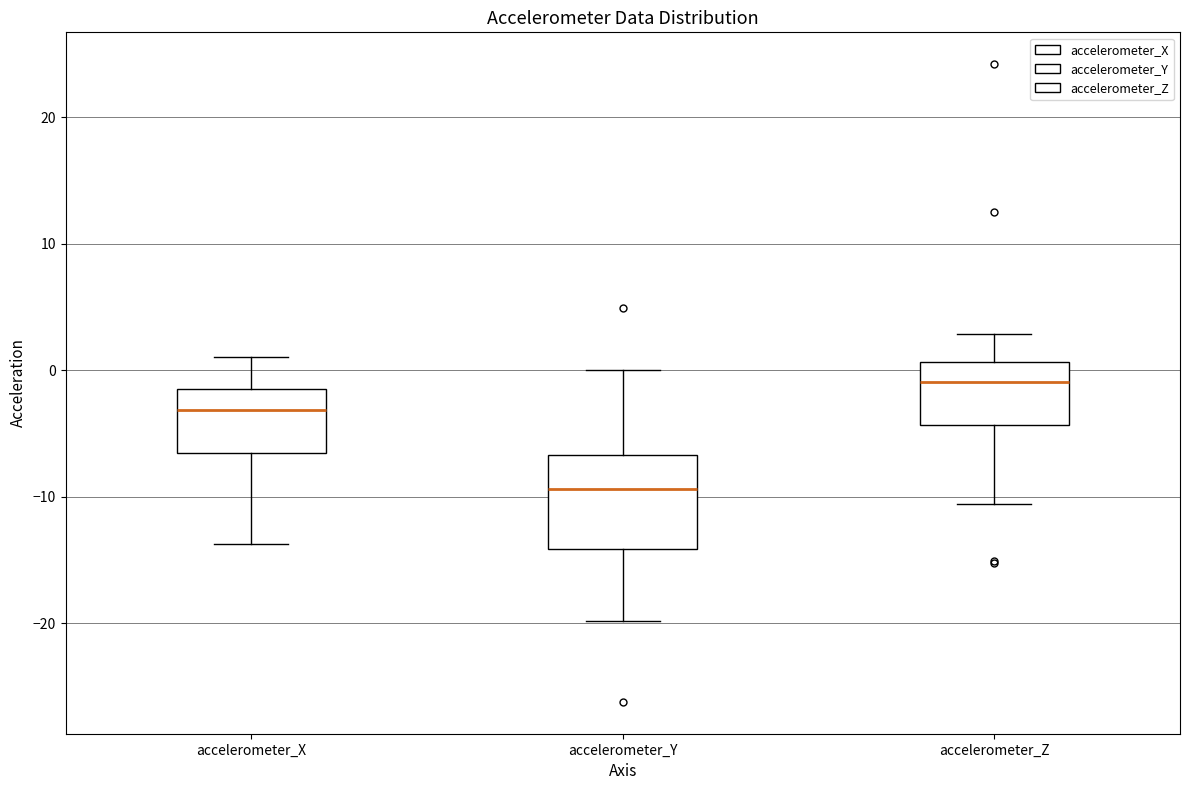

Reading left to right, transcribe this box plot: for each box, give where its median line is, the range the box spans, and where its two whiskers end, as read against the y-axis. The values are not printed on the chart, so give them approximately, as read against the axis.

accelerometer_X: median -3, box -7 to -1, whiskers -14 to 1
accelerometer_Y: median -9, box -14 to -7, whiskers -20 to 0
accelerometer_Z: median -1, box -4 to 1, whiskers -11 to 3